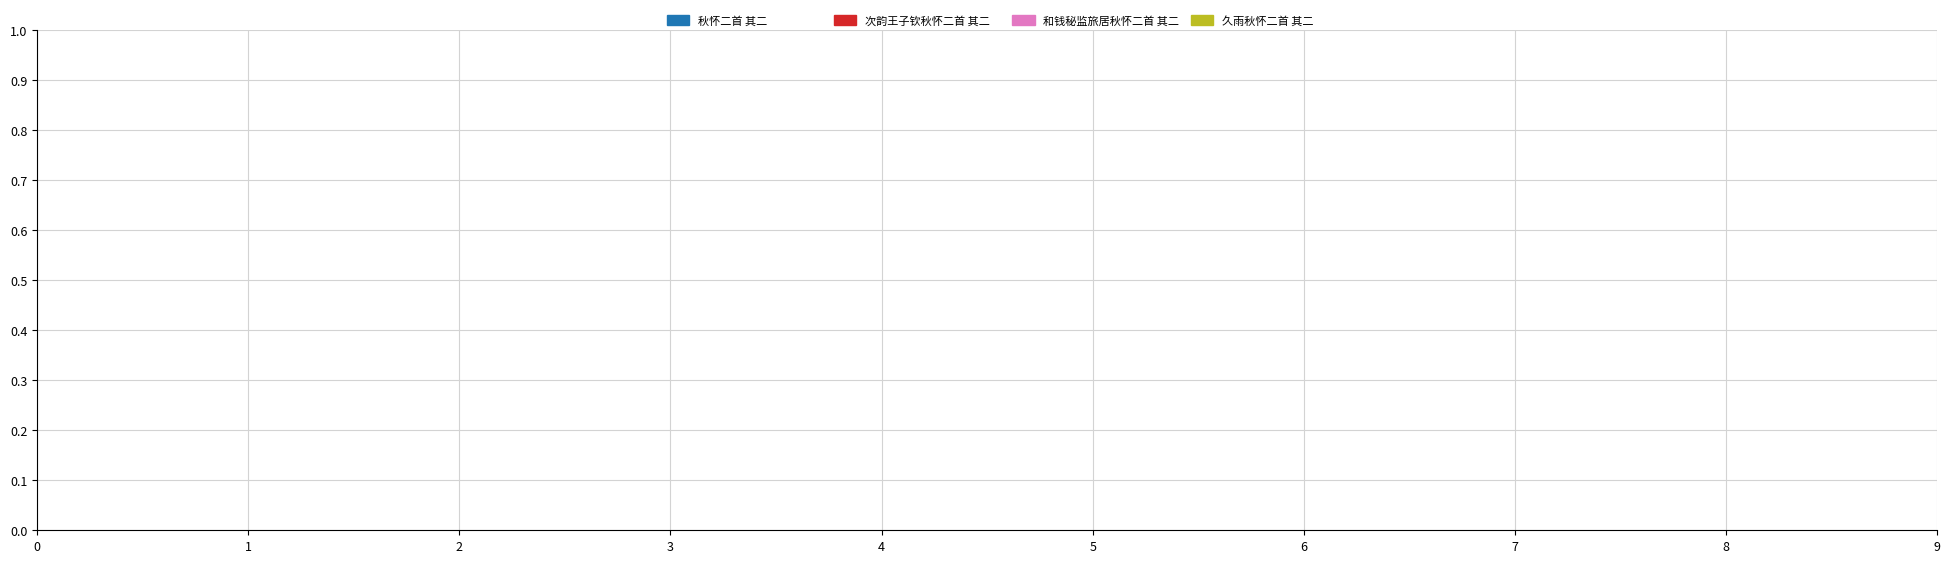

Is it true that 次韵刘宗保秋怀二首 其二 is 18% of the pie?

False